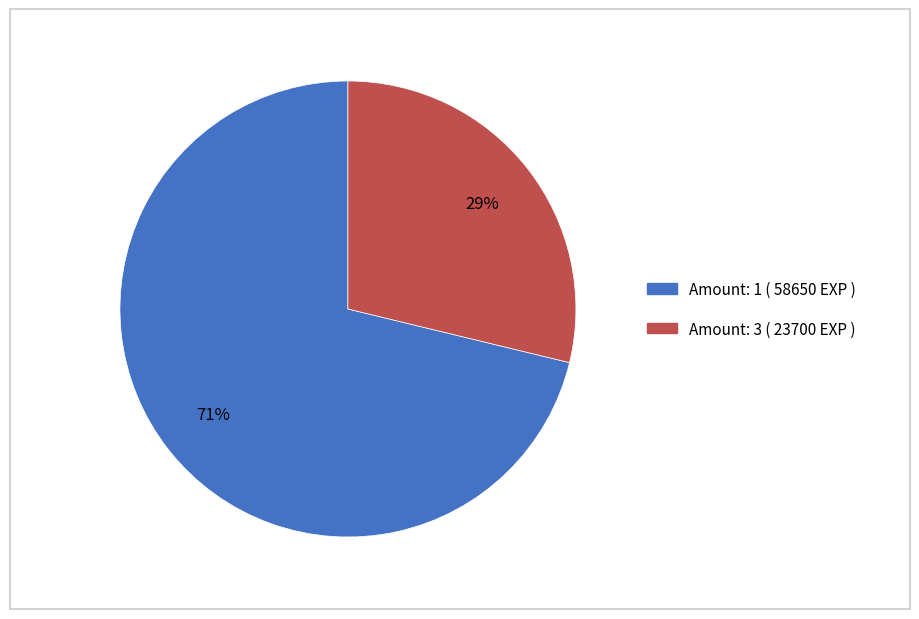

To the nearest percent, what is the average slice percentage?

50%